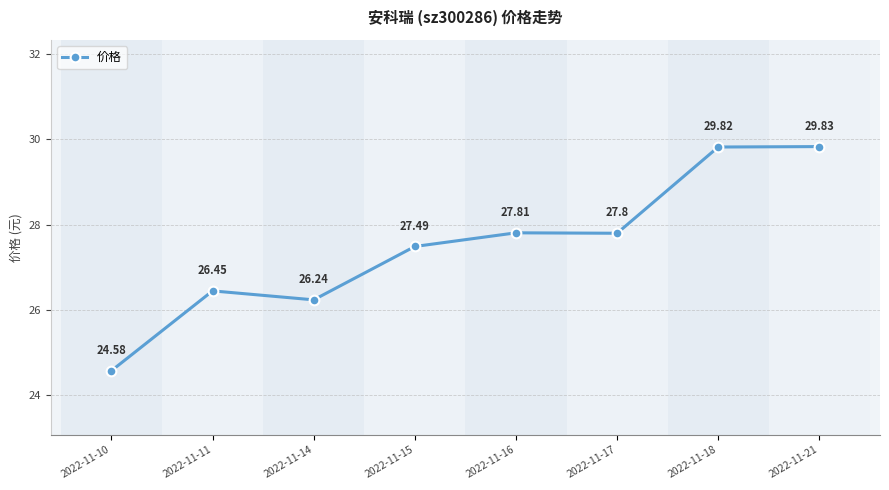

Approximately how many times larger is the value at 2022-11-18 compared to 2022-11-16?

1.1